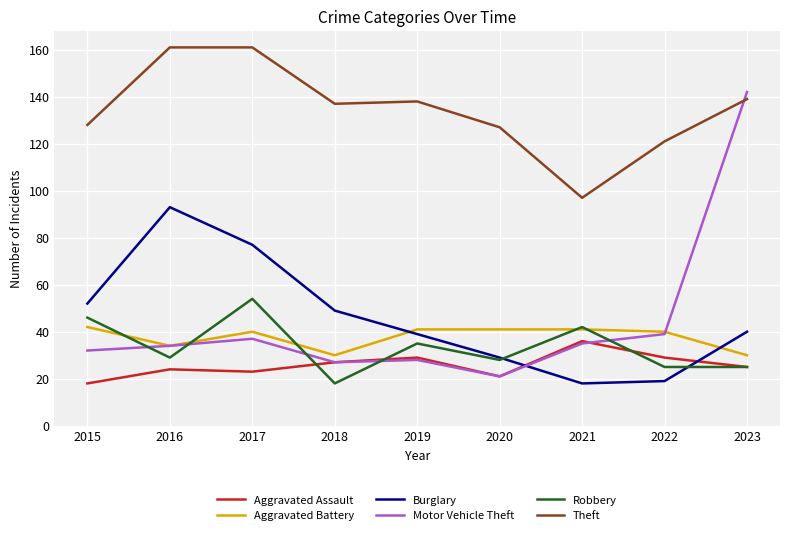

True or false: Burglary has a value of 53 at 2023.

False